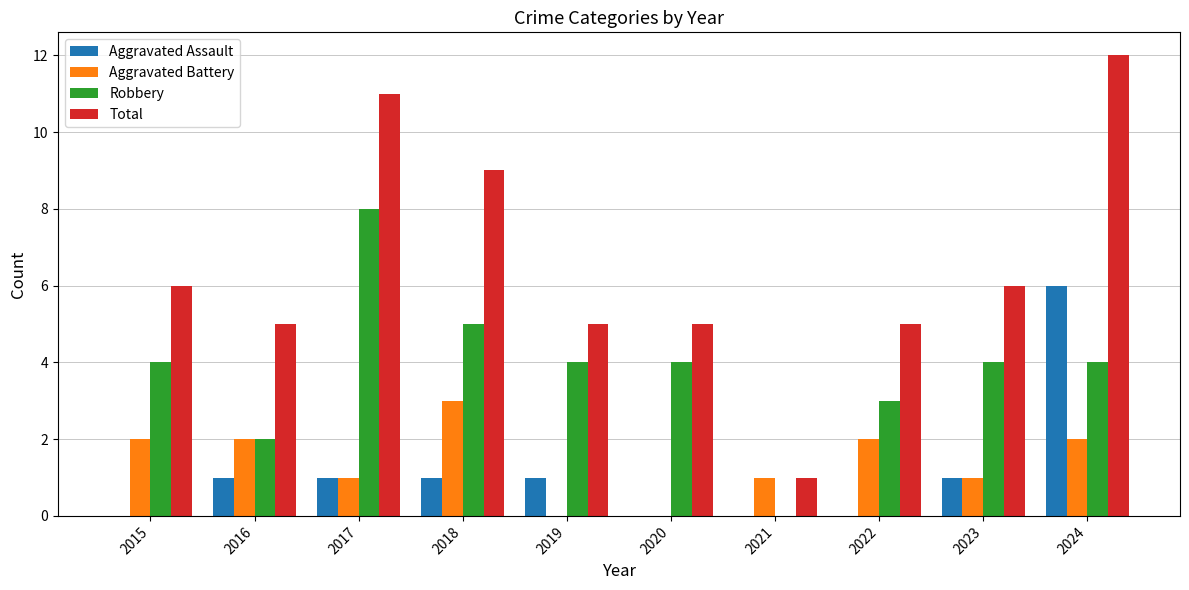

Reading left to right, what are all the values shown in this chart?

Aggravated Assault: 0	1	1	1	1	0	0	0	1	6
Aggravated Battery: 2	2	1	3	0	0	1	2	1	2
Robbery: 4	2	8	5	4	4	0	3	4	4
Total: 6	5	11	9	5	5	1	5	6	12